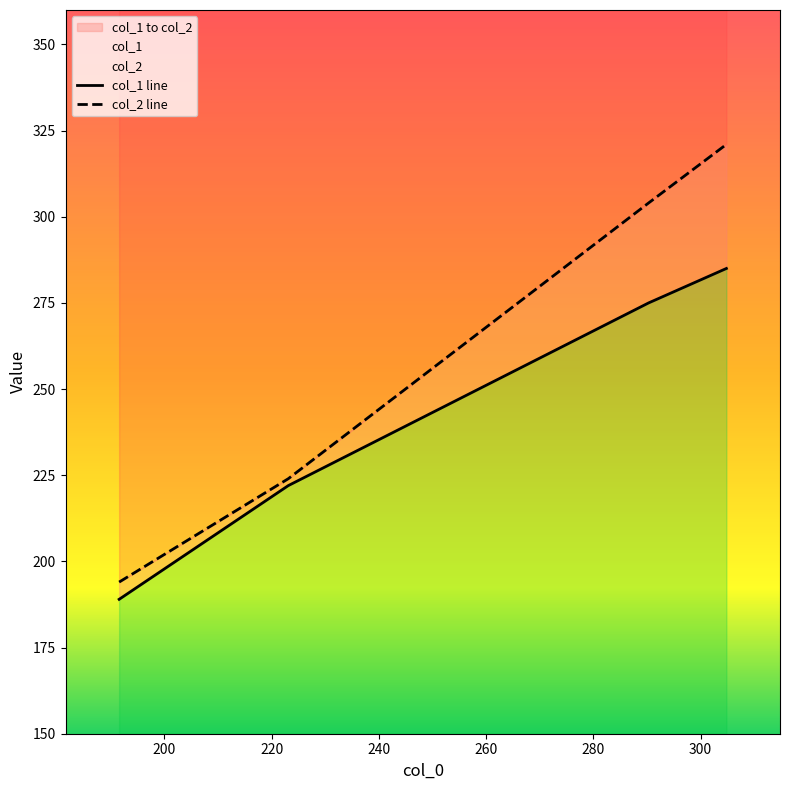

What is the difference between the maximum and minimum values in the col_1 line series?

96